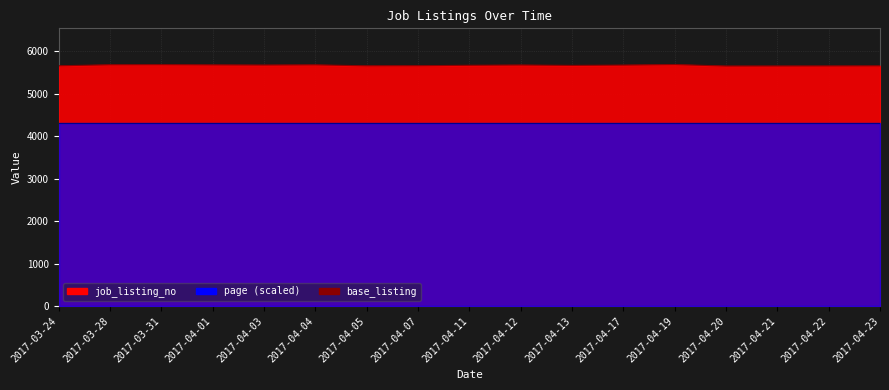

What is the change in value from 2017-03-31 to 2017-04-01?

-5